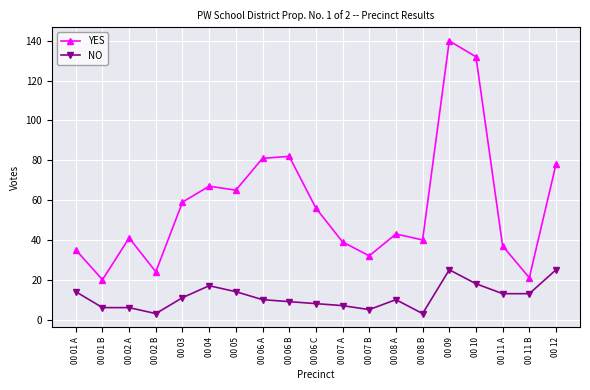

Which series changed the most between 00 01 A and 00 07 A?

NO